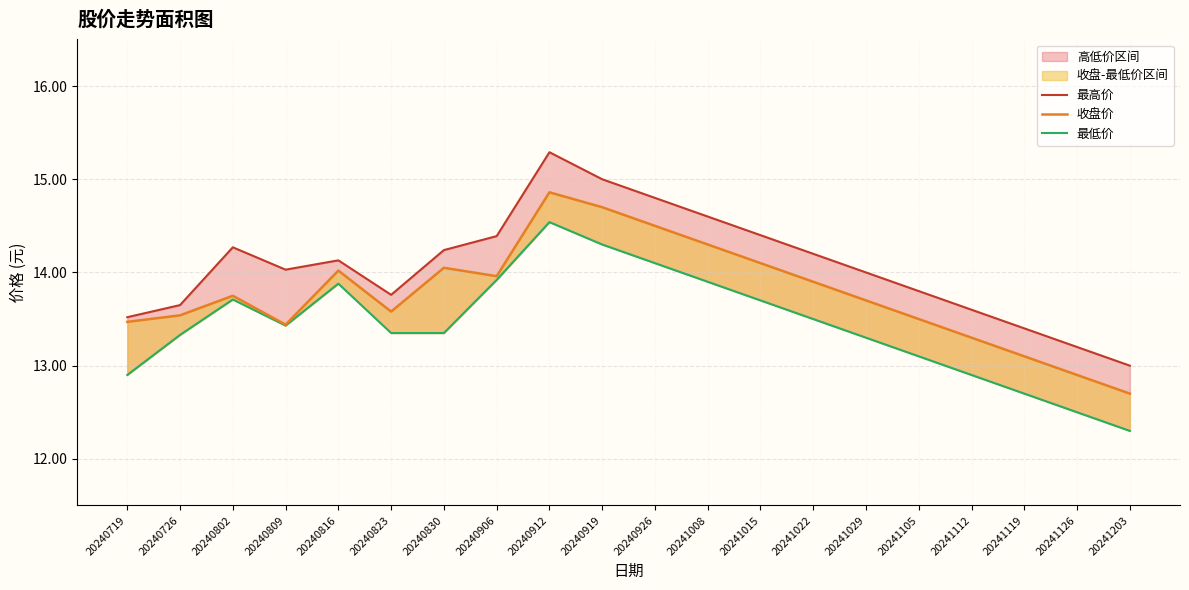

The value of 最低价 at 20240926 is 21.2. True or false?

False